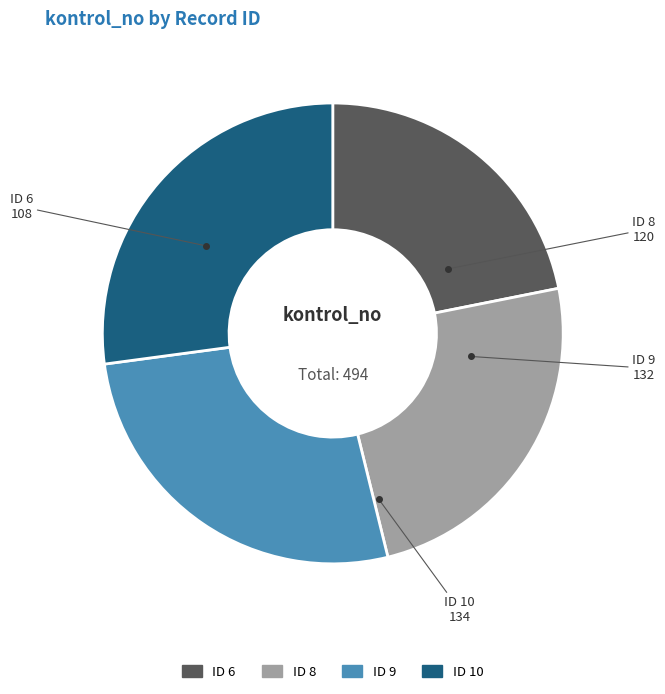

Combined, do ID 8 and ID 9 account for over 50%?

Yes